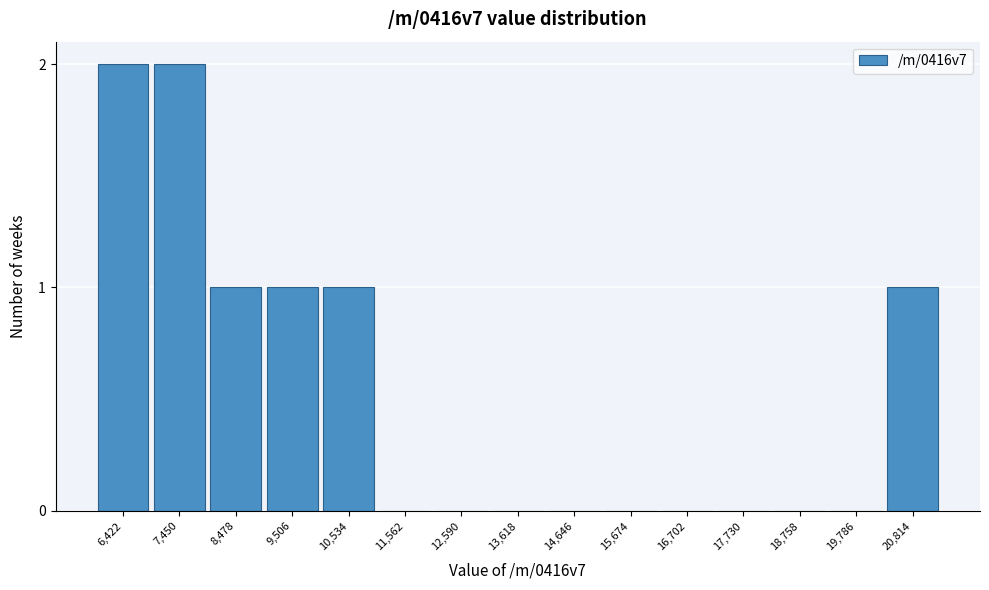

Reading right to left, list all the values displayed in this chart.

20,814=1	19,786=0	18,758=0	17,730=0	16,702=0	15,674=0	14,646=0	13,618=0	12,590=0	11,562=0	10,534=1	9,506=1	8,478=1	7,450=2	6,422=2